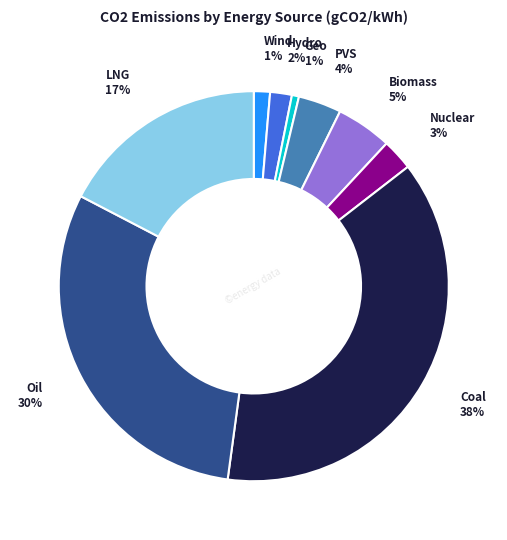

Which slice is the largest?

Coal